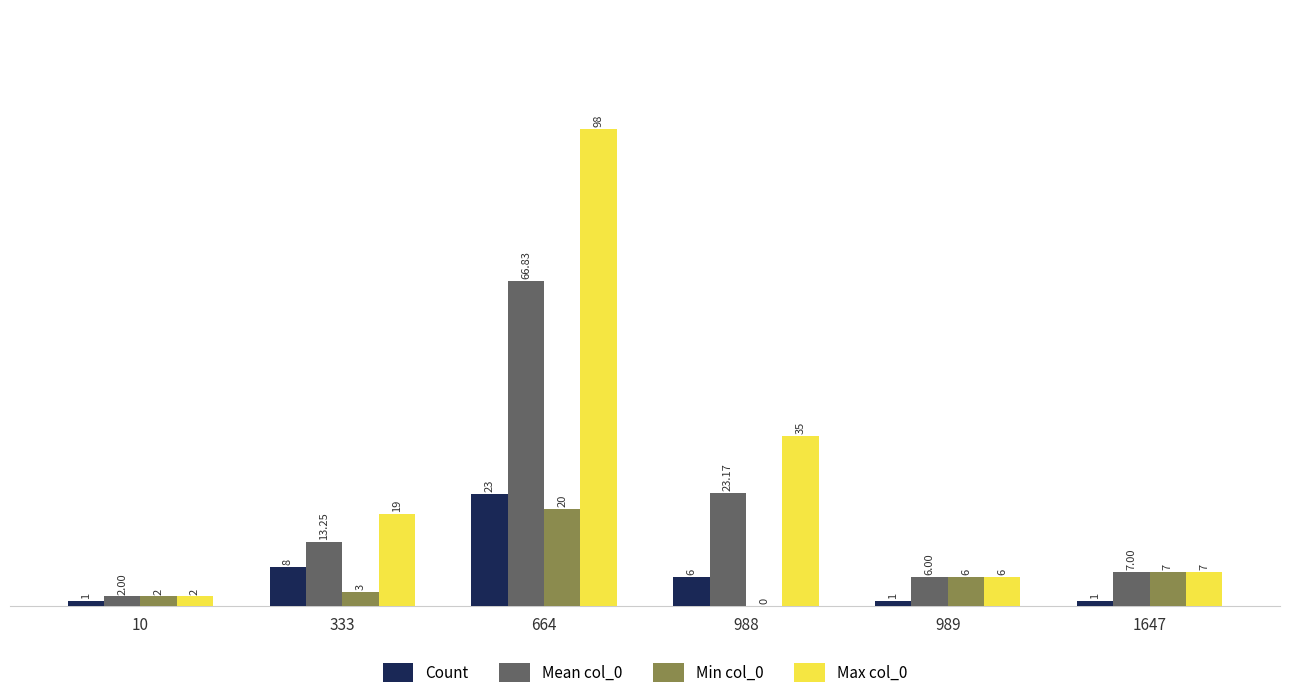

What is the sum of all Max col_0 values?

167.0